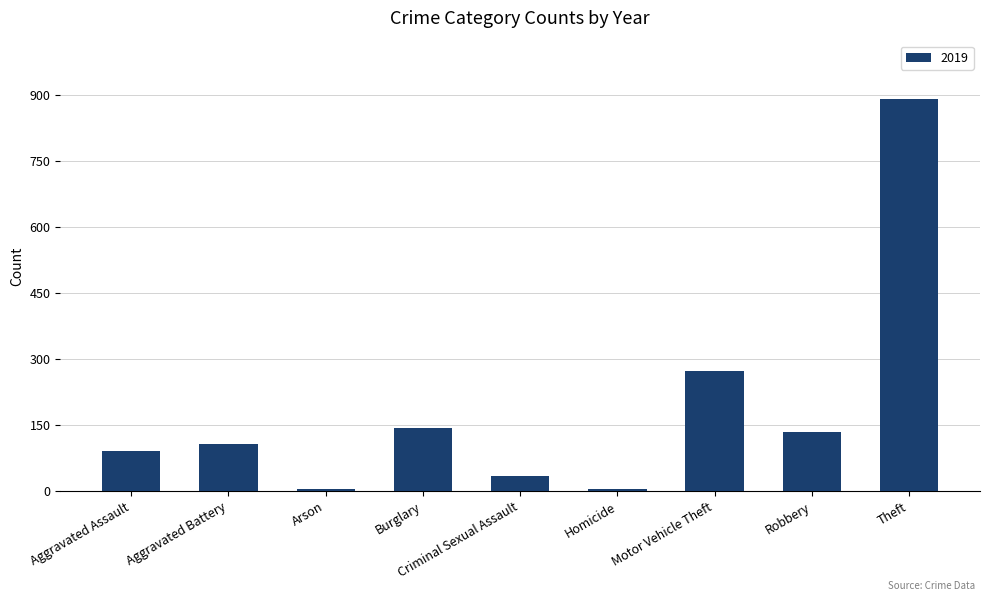

What is the label of the 4th bar from the right?

Homicide